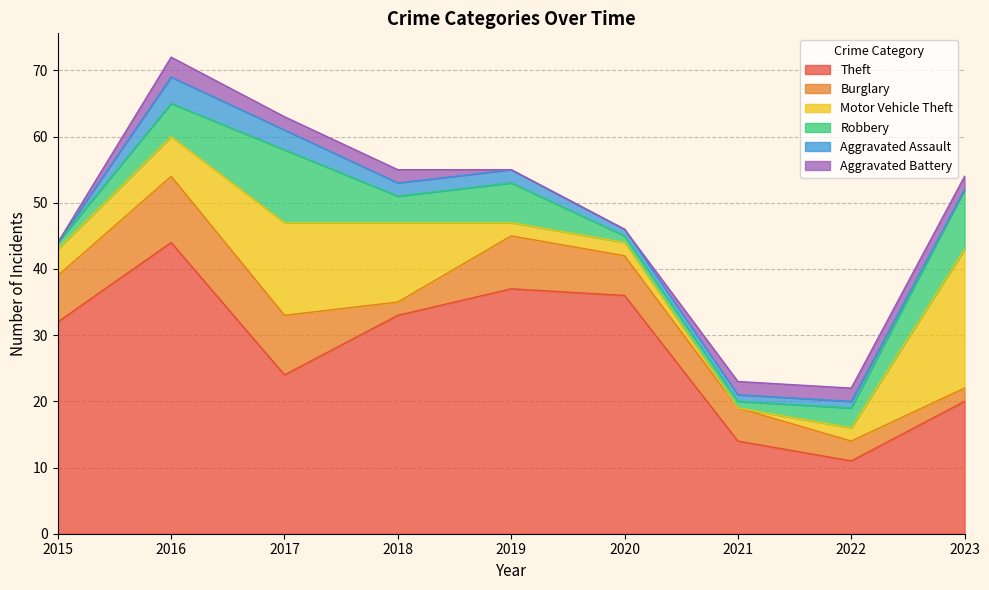

How many values in the Aggravated Assault series are below 1?

2